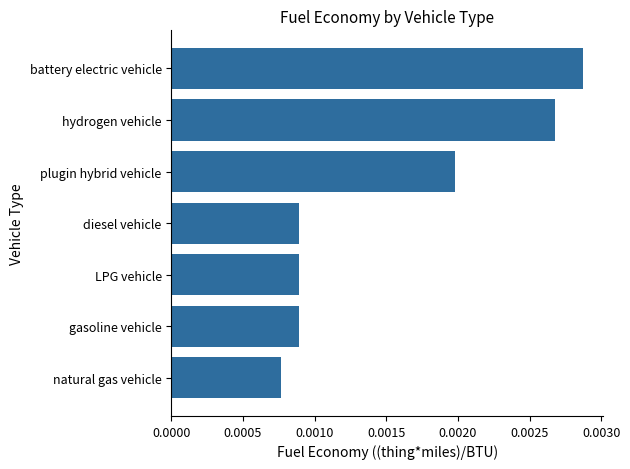

At which label is the value closest to 0?

natural gas vehicle